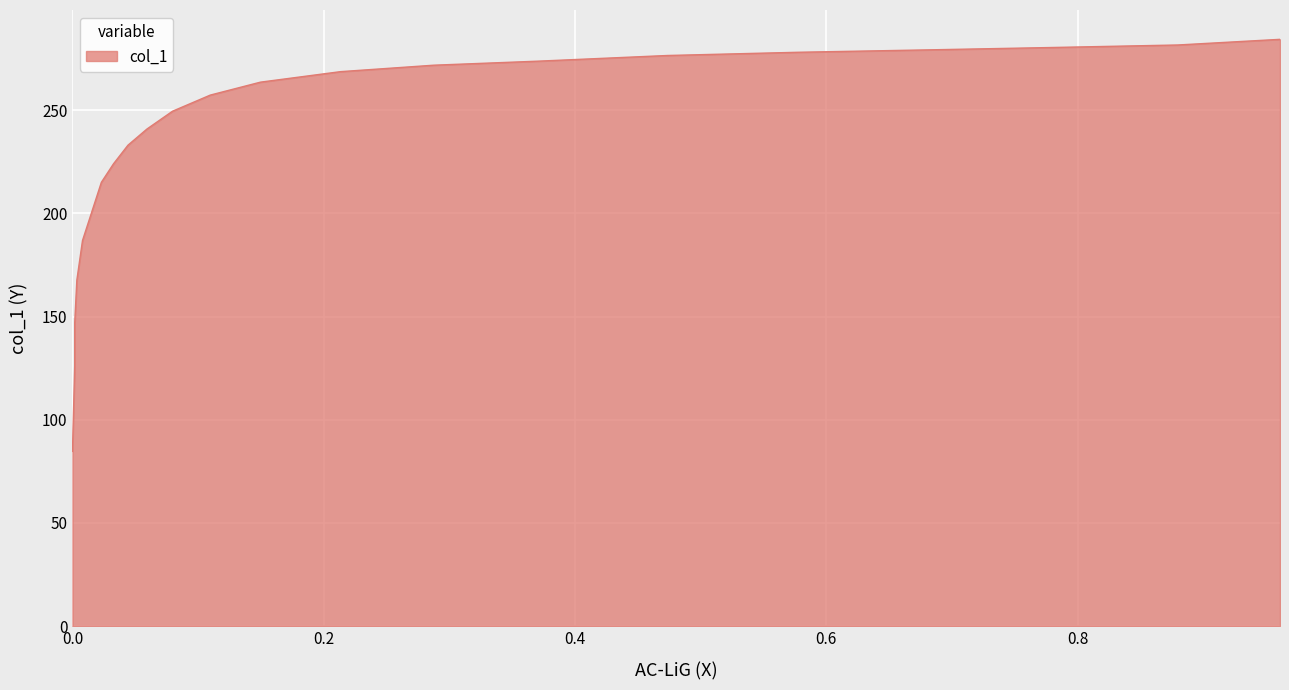

Which category has the highest value across all series?

0.9611